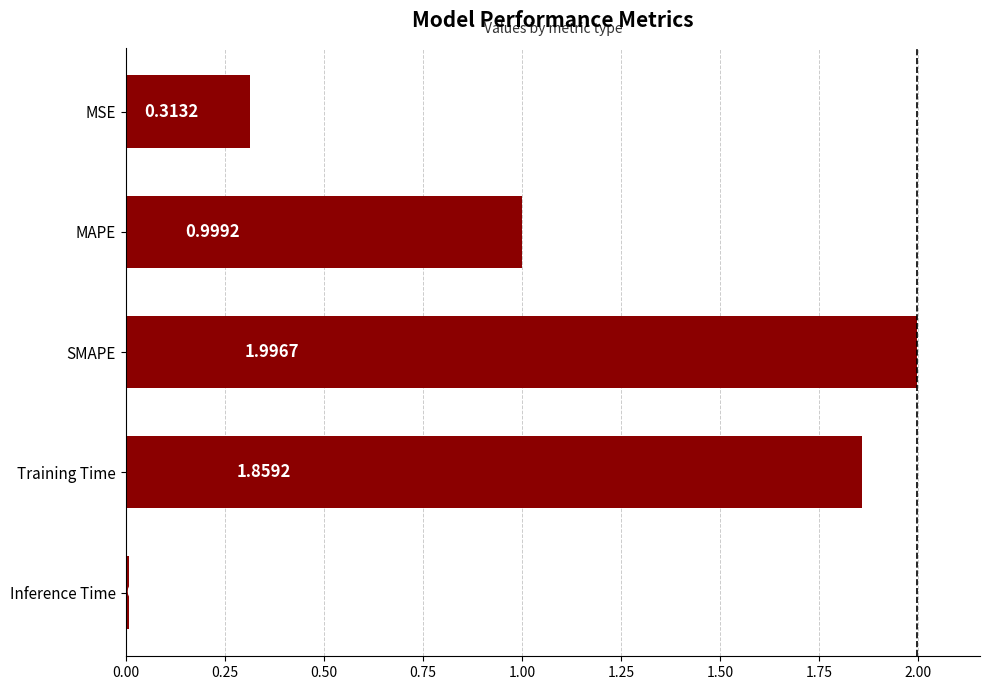

What is the change in value from SMAPE to Inference Time?

-2.0